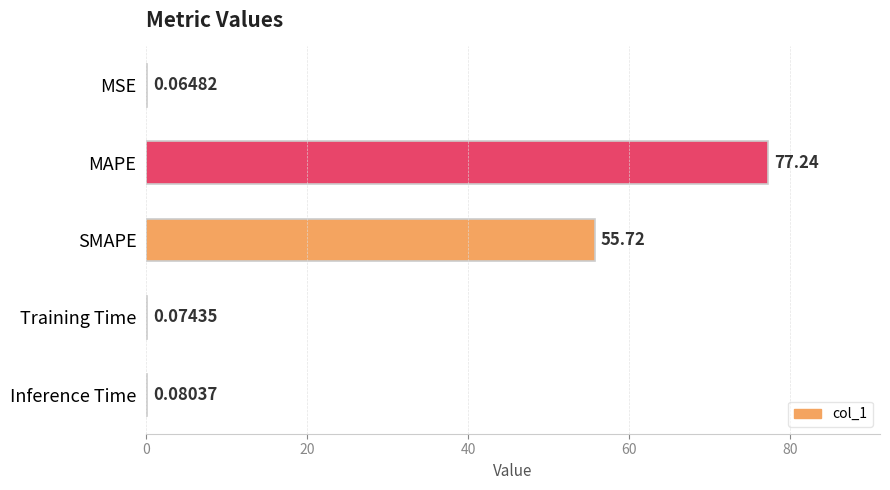

What is the sum of the values at MSE and SMAPE?

55.8